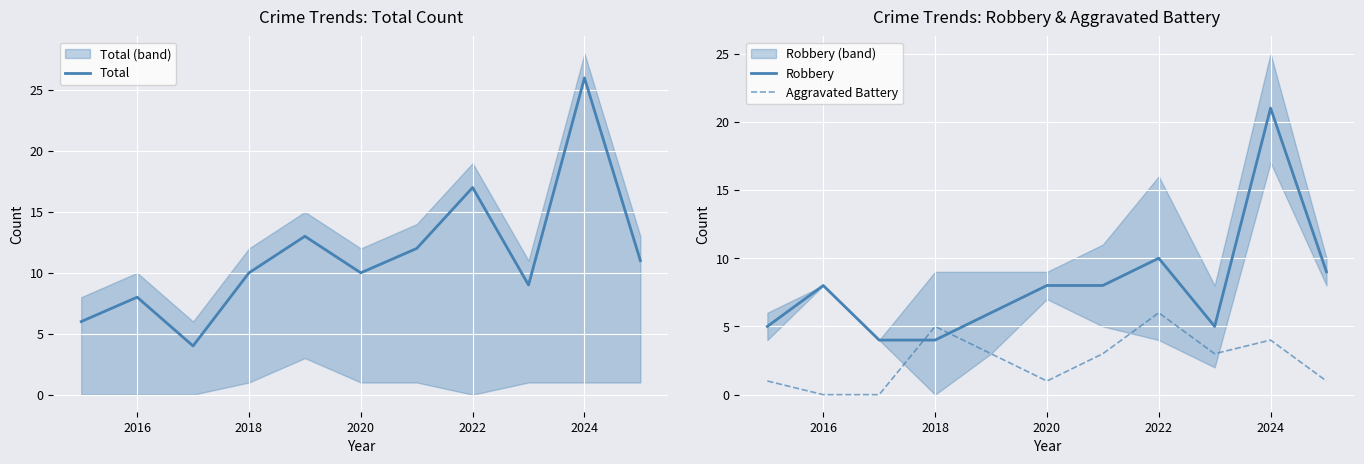

The Total series shows 17 at 2022. True or false?

True